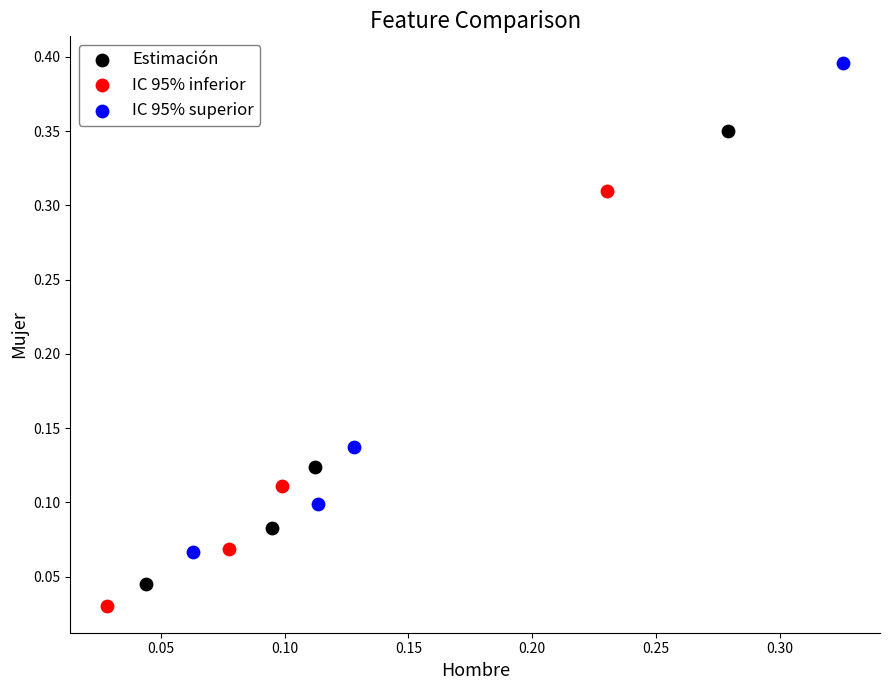

Which series reaches the minimum Y coordinate?

IC 95% inferior